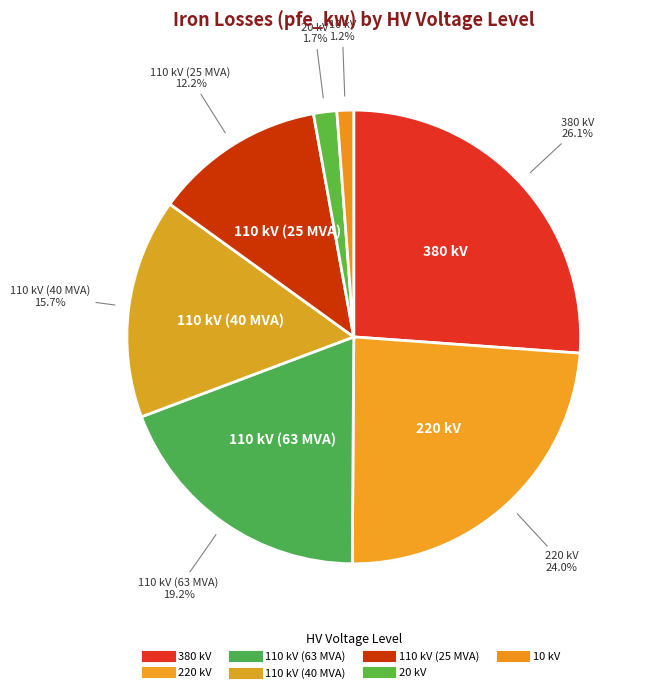

What is the ratio of the value at 380 kV to the value at 110 kV (63 MVA)?

1.4